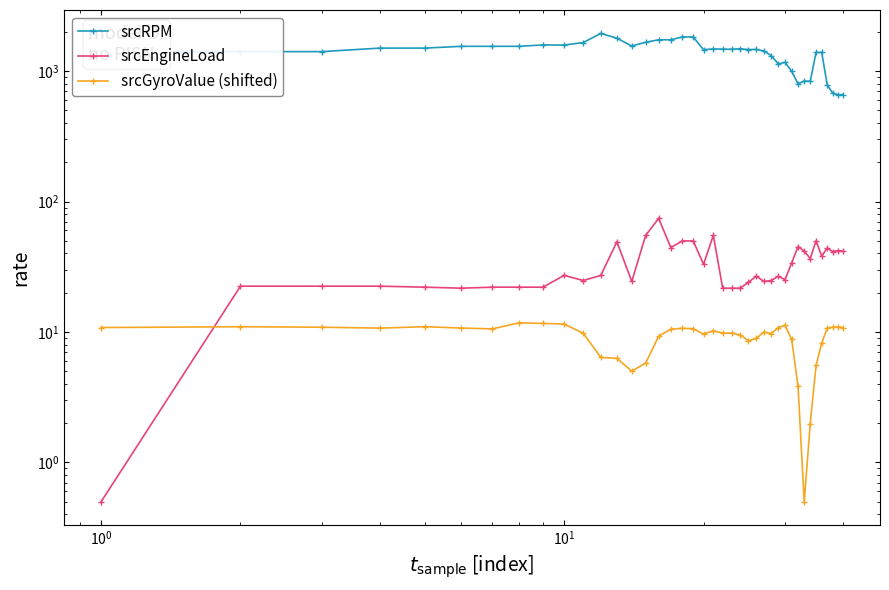

What are all the series names shown in the legend?

srcRPM, srcEngineLoad, srcGyroValue (shifted)